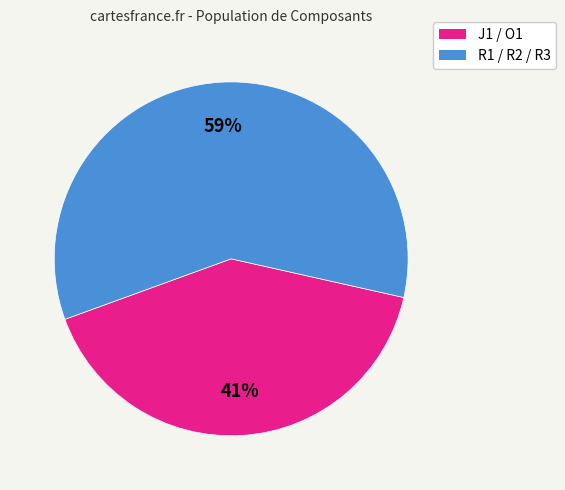

Is there any slice that represents more than half of the pie?

Yes